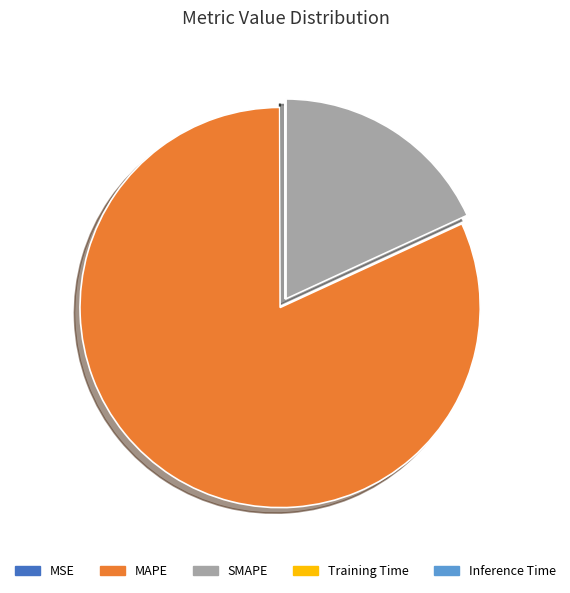

Is the sum of MAPE and SMAPE greater than half?

Yes